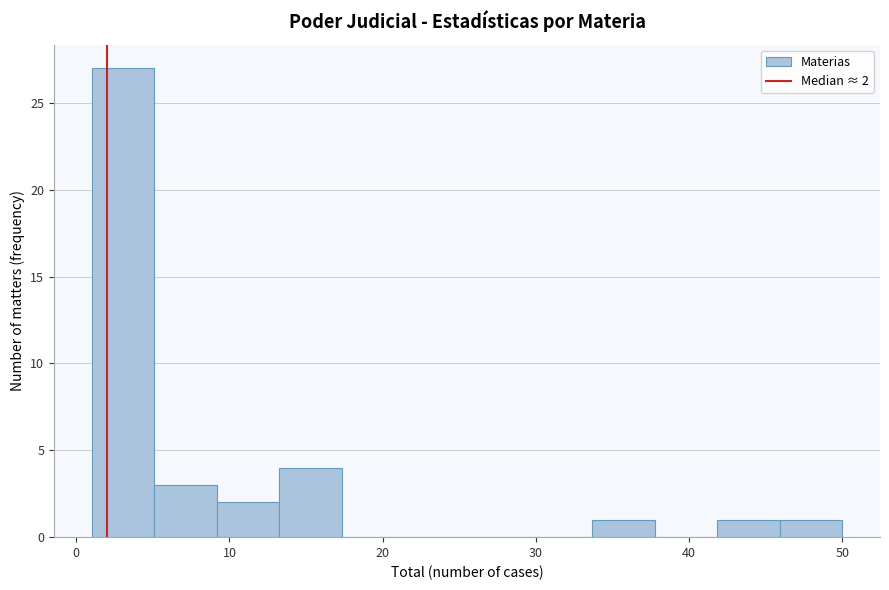

Which range on the x-axis has the tallest bar?

1 to 5